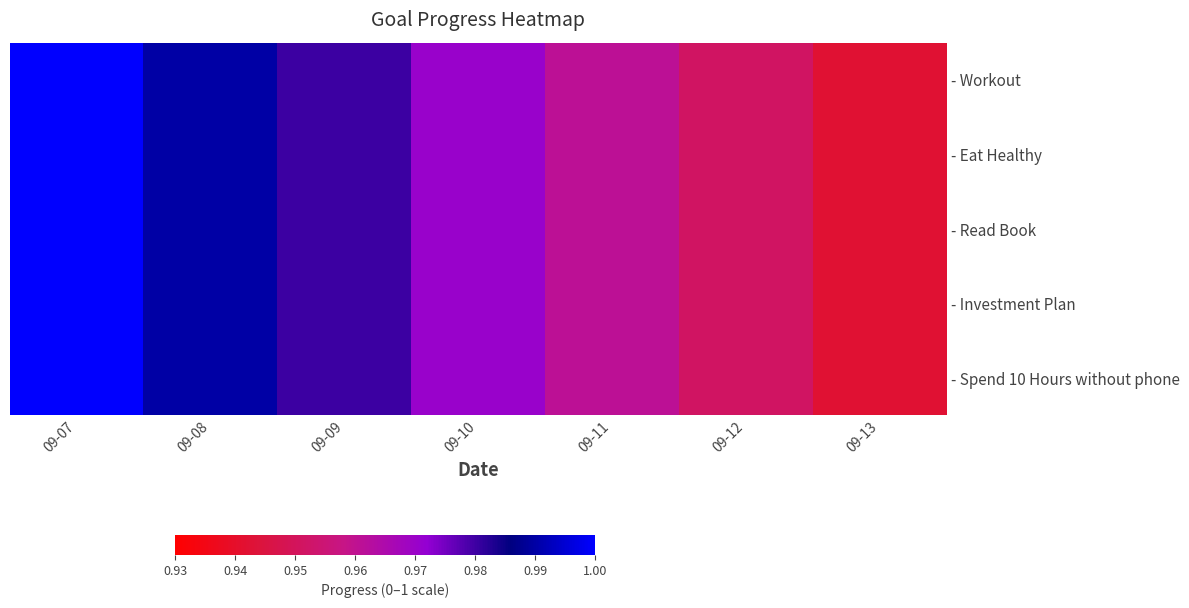

Reading left to right, extract all data points from this chart.

- Workout: 09-07=1.0	09-08=1.0	09-09=1.0	09-10=1.0	09-11=1.0	09-12=1.0	09-13=0.9
- Eat Healthy: 09-07=1.0	09-08=1.0	09-09=1.0	09-10=1.0	09-11=1.0	09-12=1.0	09-13=0.9
- Read Book: 09-07=1.0	09-08=1.0	09-09=1.0	09-10=1.0	09-11=1.0	09-12=1.0	09-13=0.9
- Investment Plan: 09-07=1.0	09-08=1.0	09-09=1.0	09-10=1.0	09-11=1.0	09-12=1.0	09-13=0.9
- Spend 10 Hours without phone: 09-07=1.0	09-08=1.0	09-09=1.0	09-10=1.0	09-11=1.0	09-12=1.0	09-13=0.9